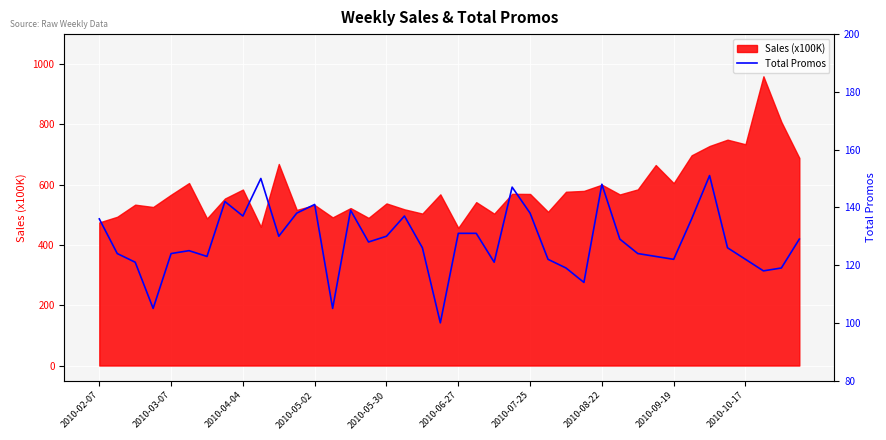

The Sales (x100K) series shows 804.7 at 2010-05-30. True or false?

False